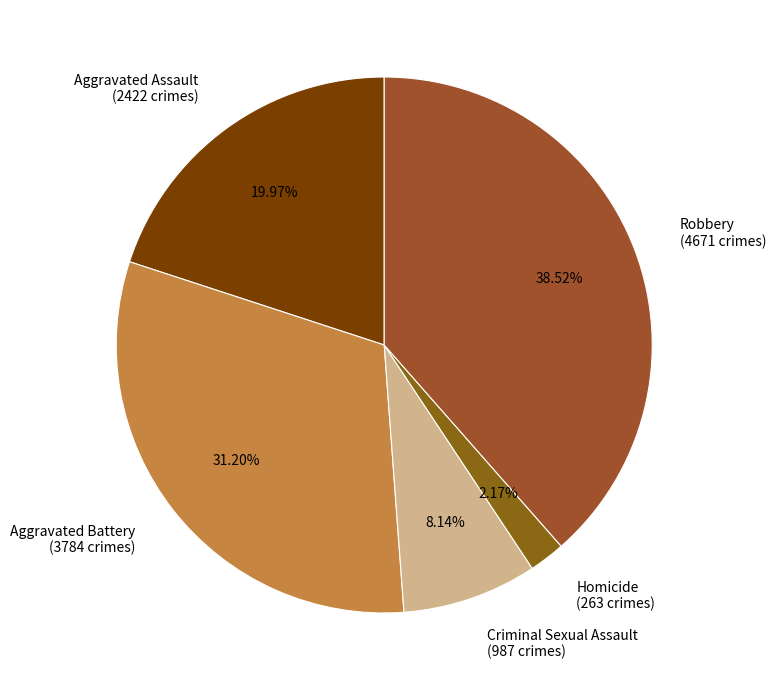

Rank the categories by value from highest to lowest.

Robbery, Aggravated Battery, Aggravated Assault, Criminal Sexual Assault, Homicide